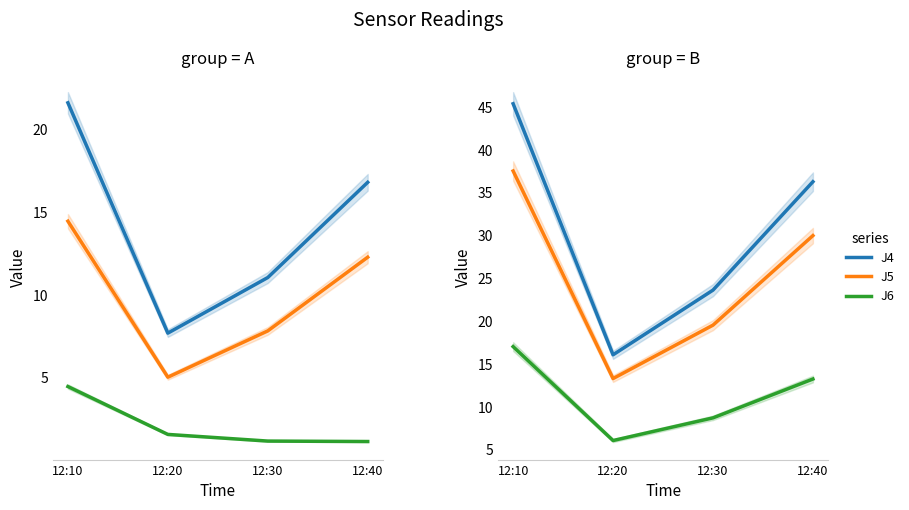

Where is J5 nearest to the value 25?

12:40